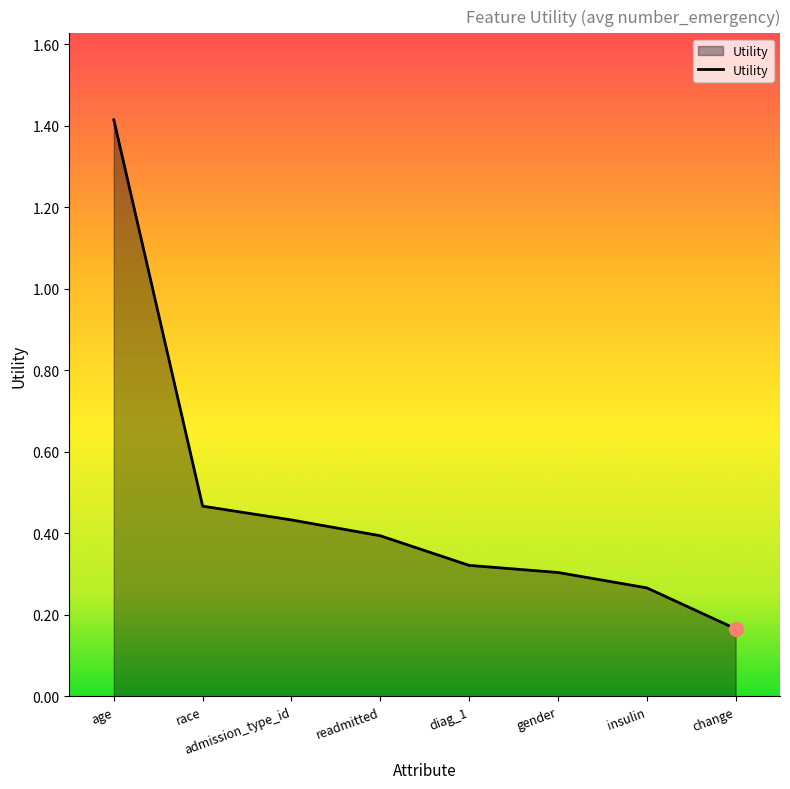

True or false: there are more than 1 points higher than both neighbors.

False